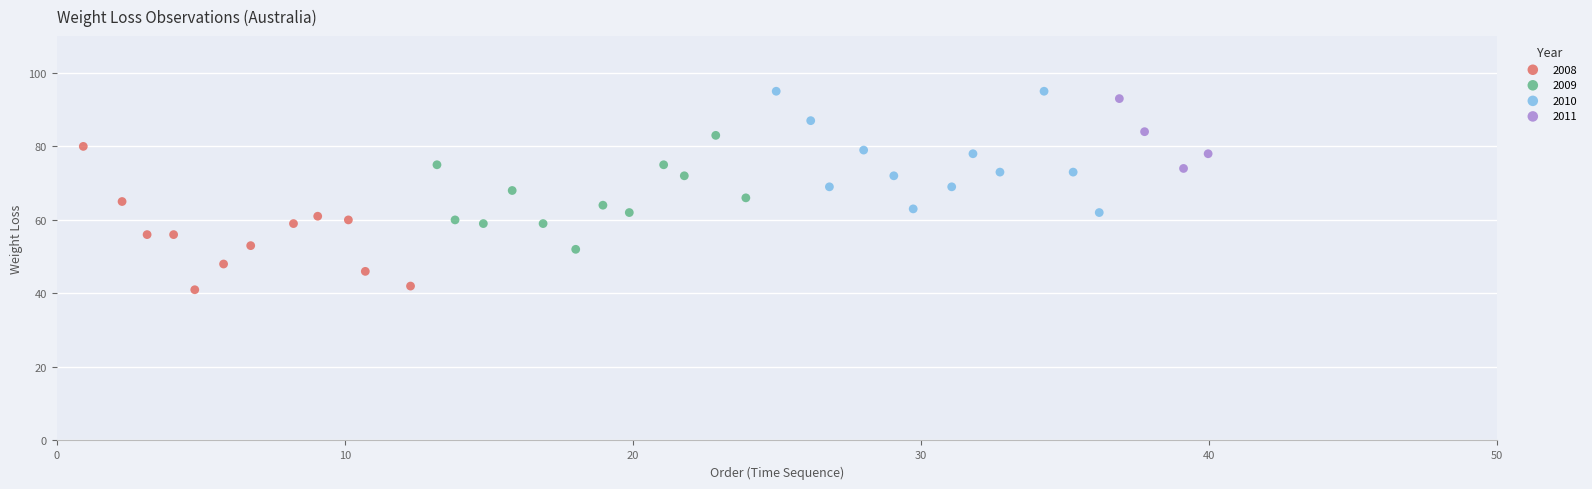

Which series has the largest Y range (max minus min)?

2008